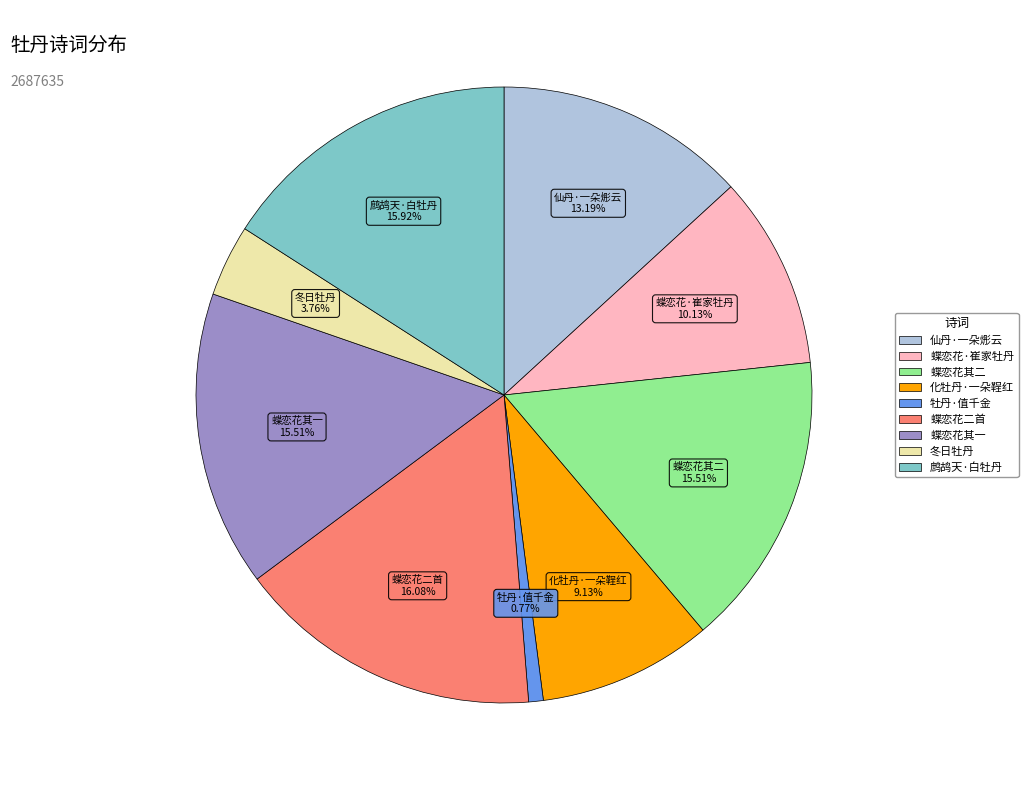

Does any single category account for the majority?

No